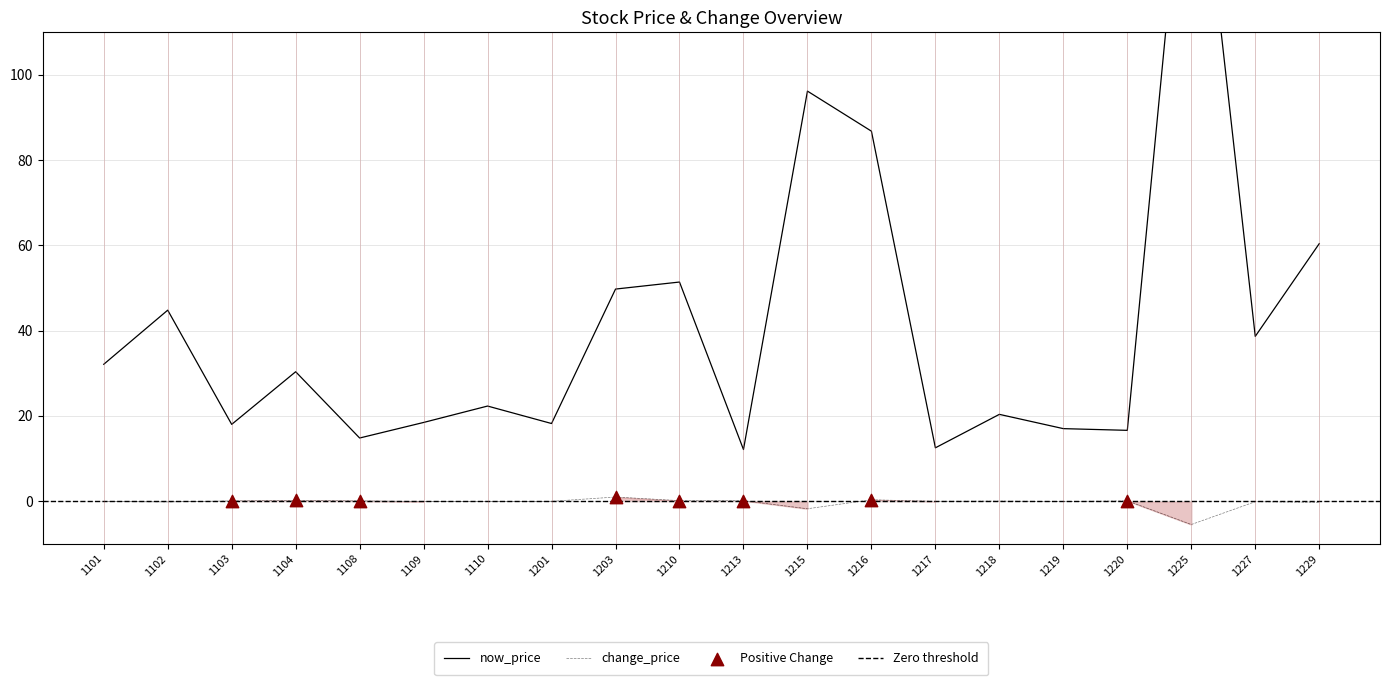

What is the total value across all series at 1101?

32.0